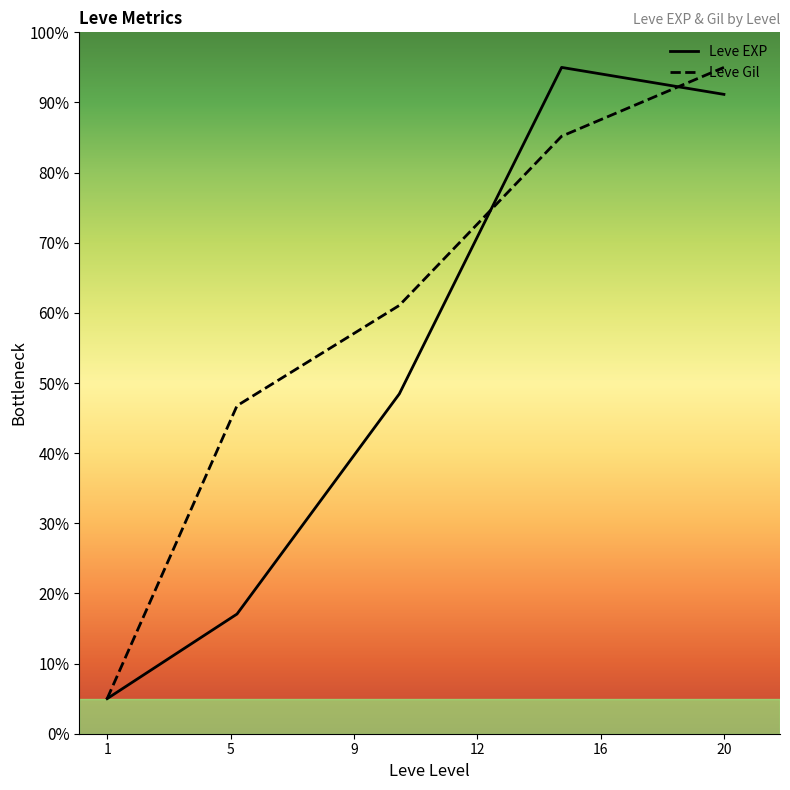

What is the minimum value for Leve EXP?

5.0